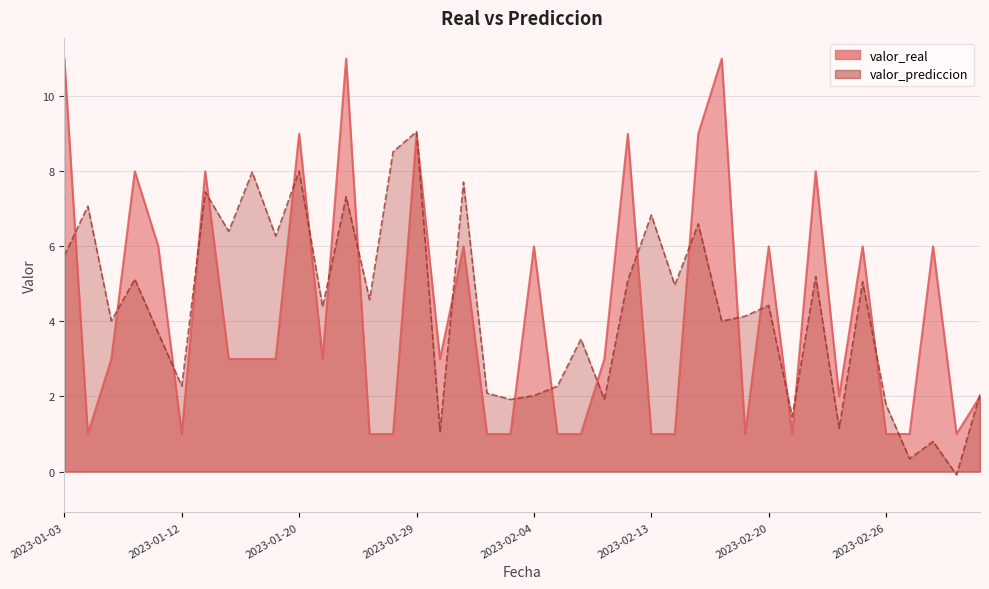

Rank the categories by valor_real value from lowest to highest.

2023-01-05, 2023-01-12, 2023-01-25, 2023-01-28, 2023-02-02, 2023-02-03, 2023-02-07, 2023-02-08, 2023-02-13, 2023-02-15, 2023-02-19, 2023-02-21, 2023-02-26, 2023-02-27, 2023-03-02, 2023-02-23, 2023-03-03, 2023-01-07, 2023-01-17, 2023-01-18, 2023-01-19, 2023-01-22, 2023-01-30, 2023-02-10, 2023-01-10, 2023-02-01, 2023-02-04, 2023-02-20, 2023-02-25, 2023-03-01, 2023-01-08, 2023-01-15, 2023-02-22, 2023-01-20, 2023-01-29, 2023-02-11, 2023-02-16, 2023-01-03, 2023-01-23, 2023-02-17